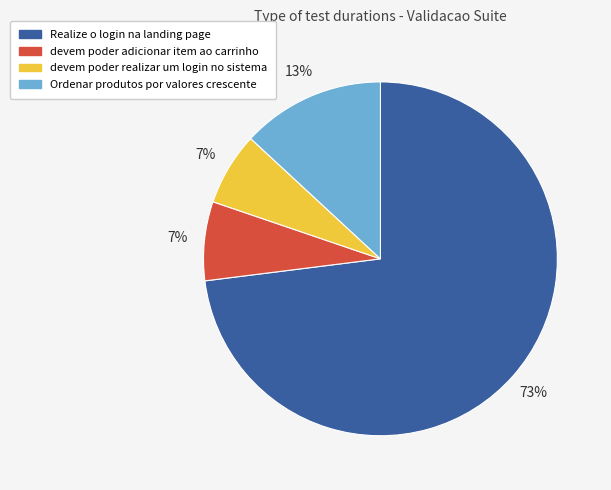

Which has a higher value, Ordenar produtos por valores crescente or devem poder realizar um login no sistema?

Ordenar produtos por valores crescente